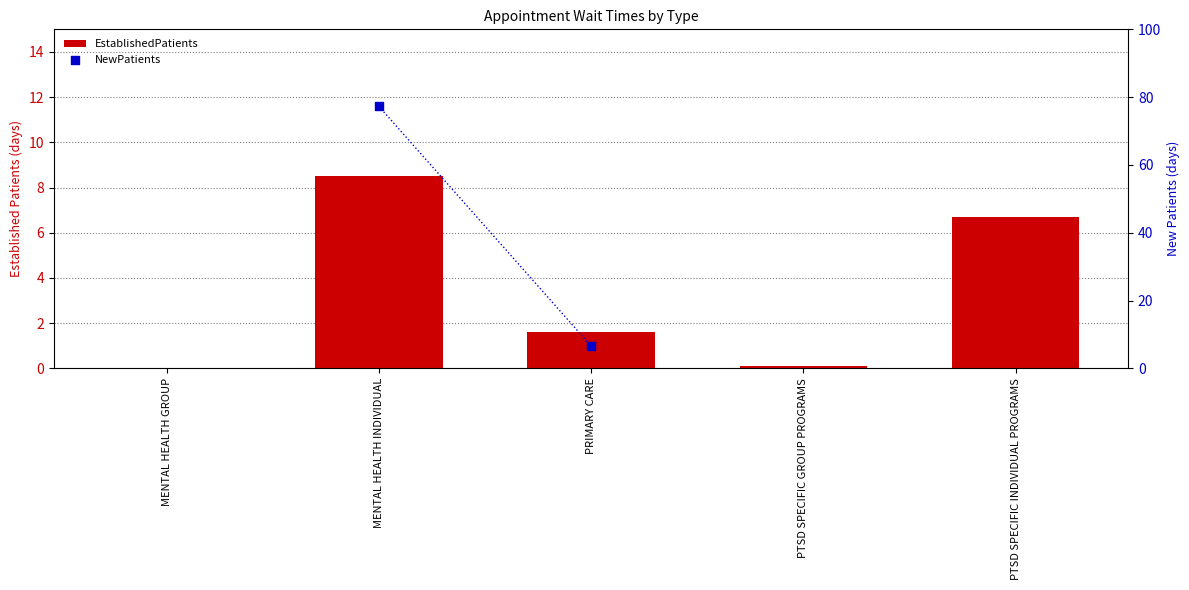

Which series has the largest total across all categories?

EstablishedPatients